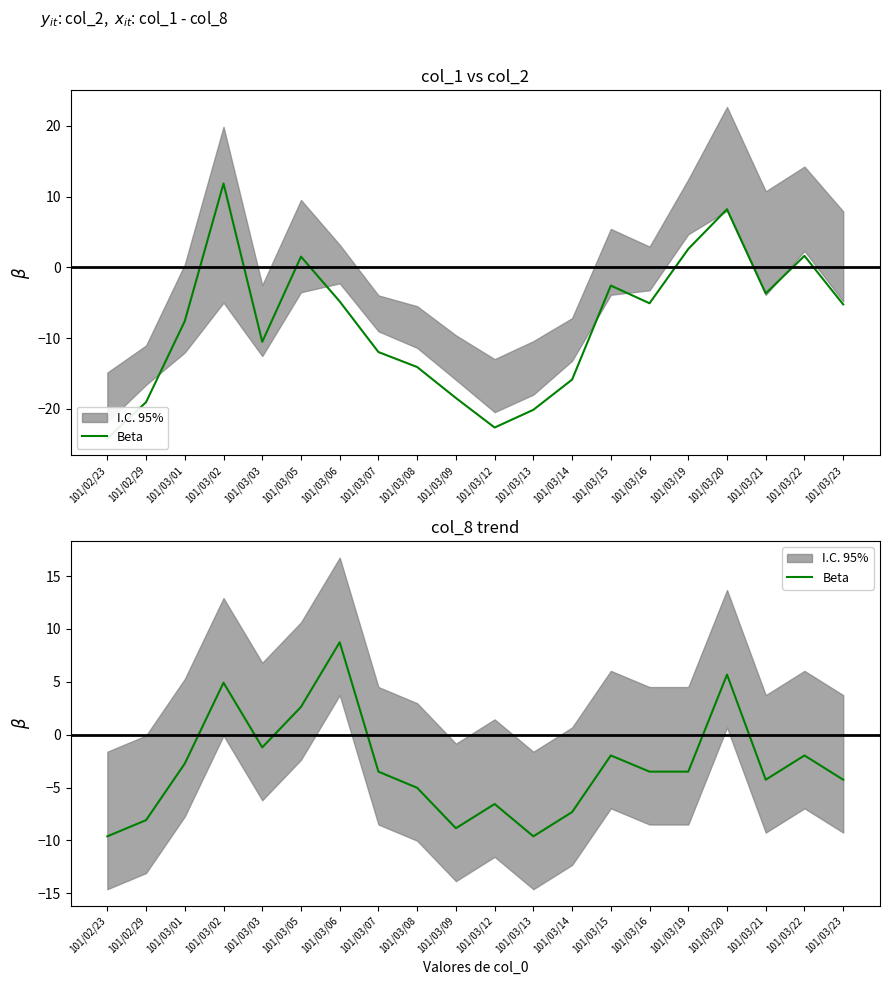

At which category does the data reach its first local peak?

101/03/02